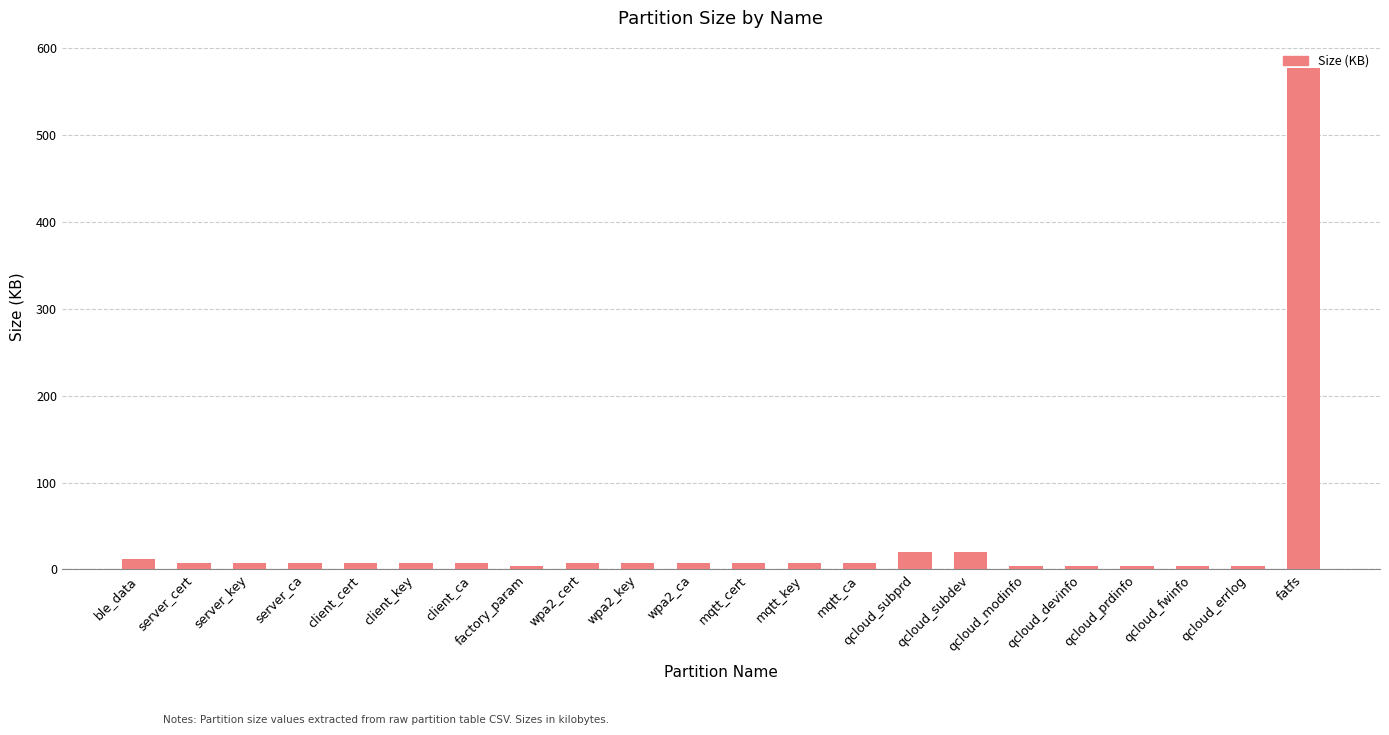

Does the chart contain any negative values?

No